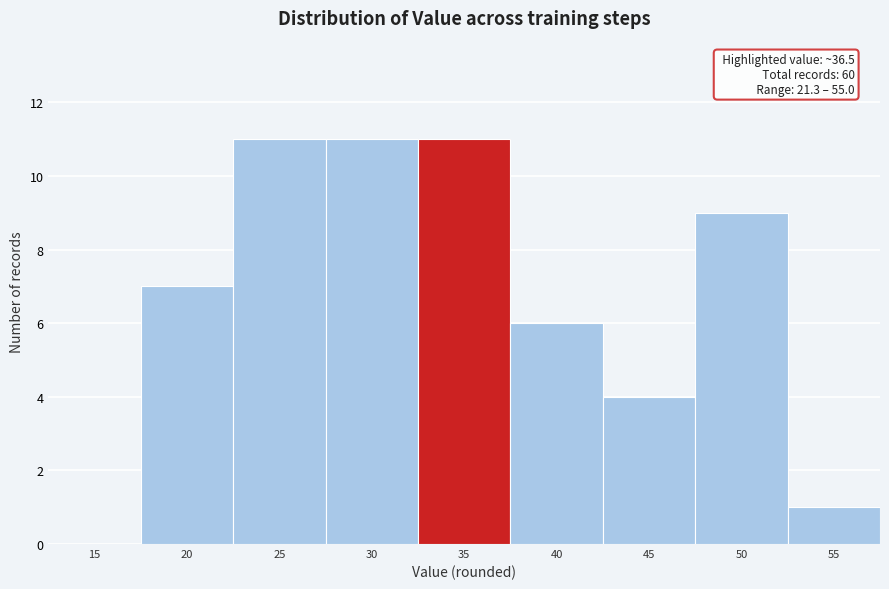

Reading left to right, what are all the values shown in this chart?

15=0	20=7	25=11	30=11	35=11	40=6	45=4	50=9	55=1